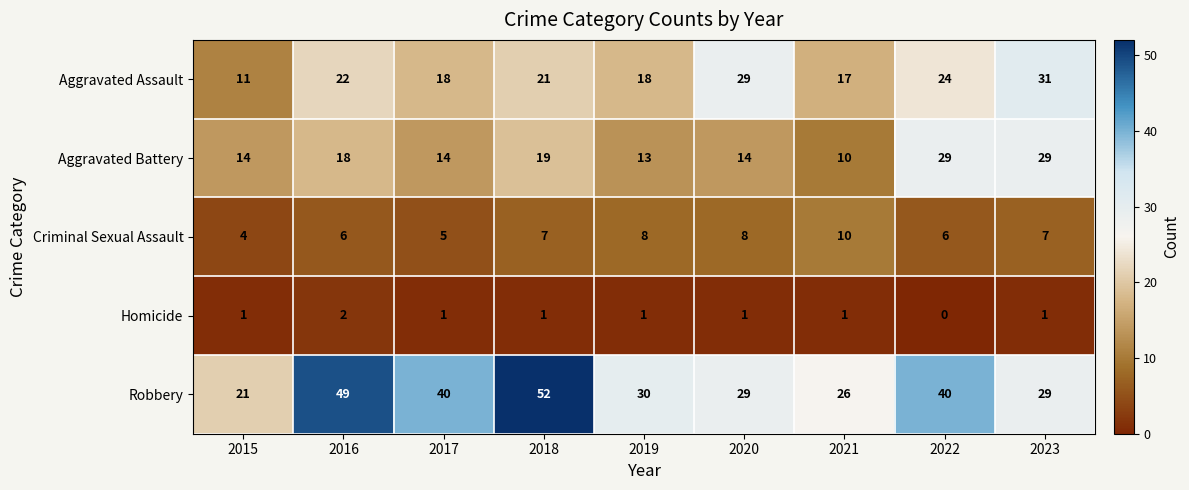

The value of Criminal Sexual Assault at 2022 is 6. True or false?

True